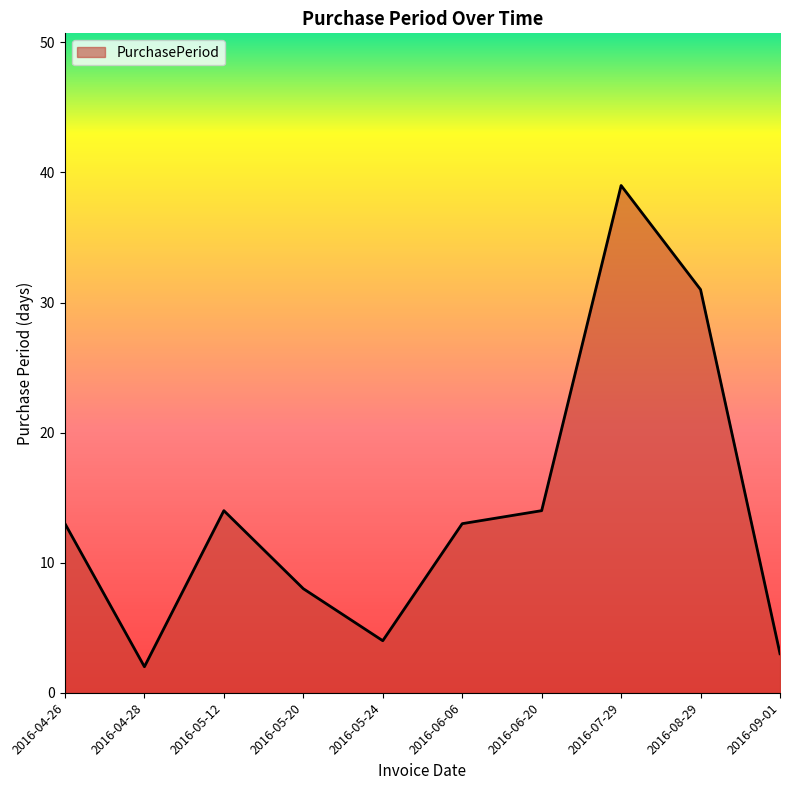

Does the chart have visible grid lines?

No